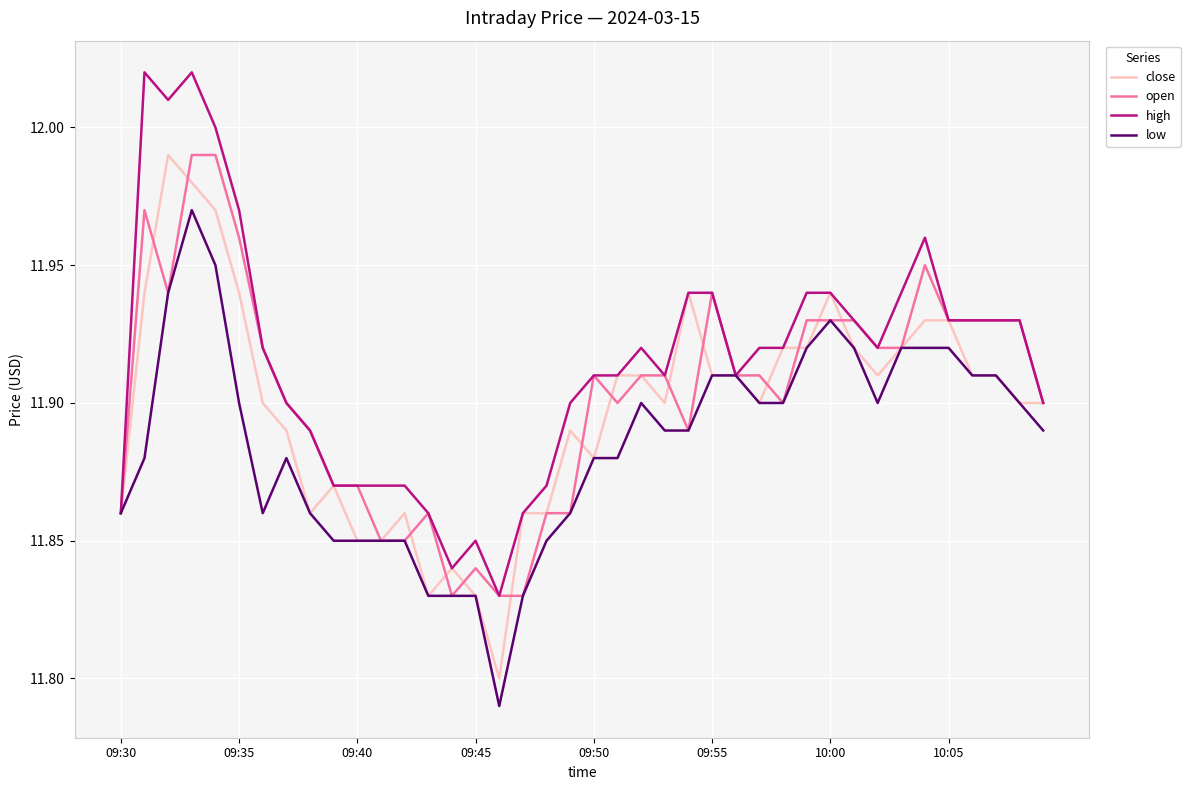

Rank the series by their average value, from lowest to highest.

low, close, open, high